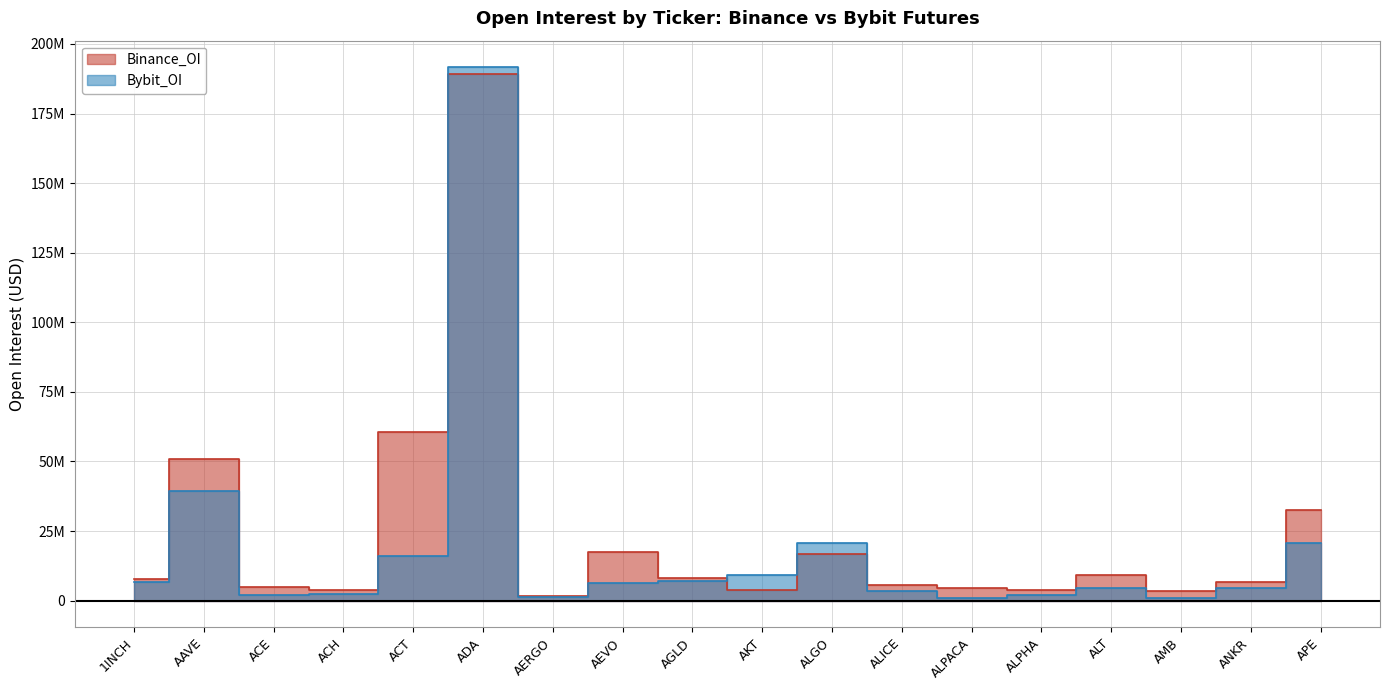

How many lines are shown in the chart?

2